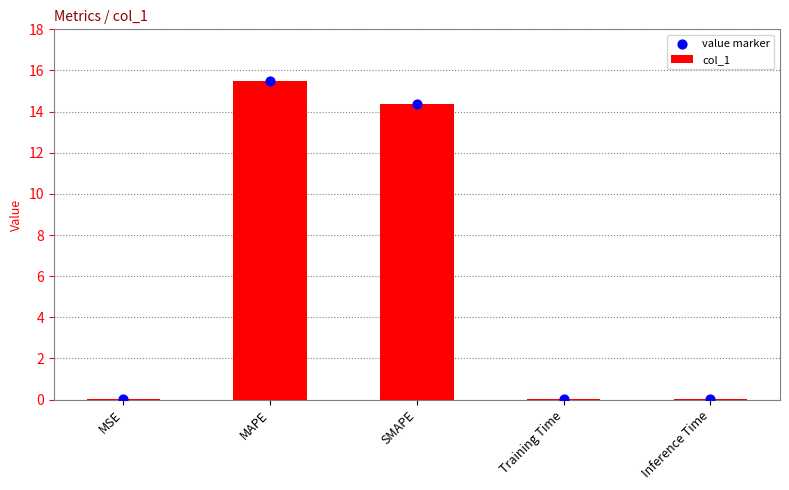

Which series has the widest spread of Y values?

col_1